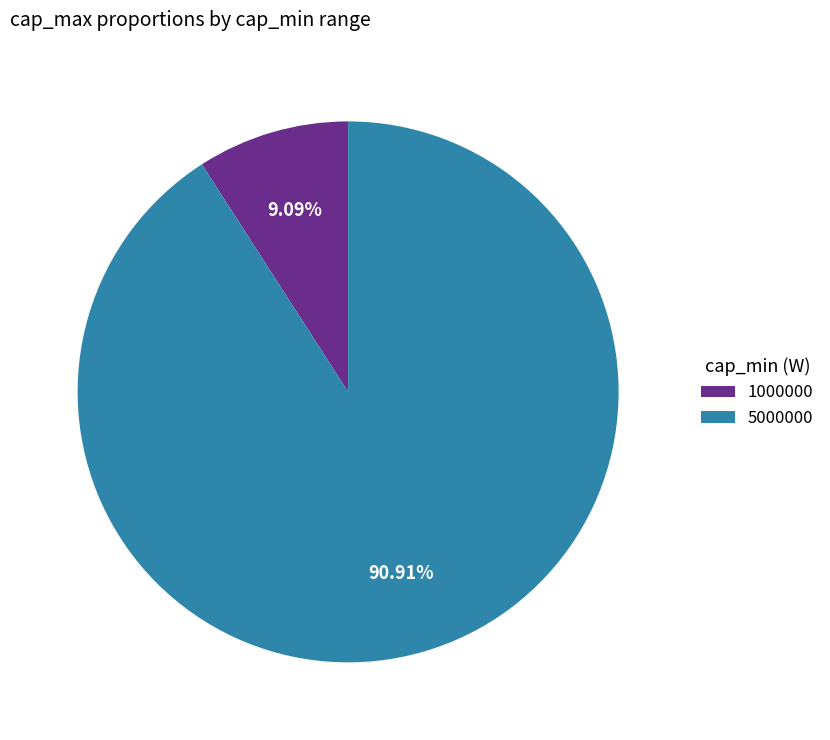

Which category has the smallest portion of the pie?

1000000